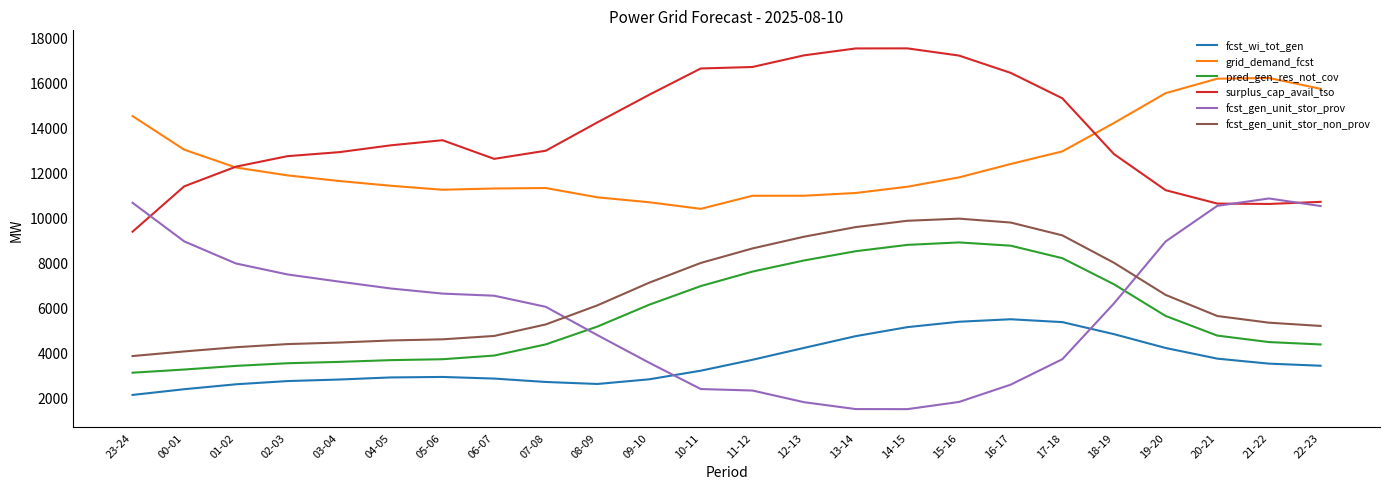

True or false: pred_gen_res_not_cov has a value of 10300 at 10-11.

False